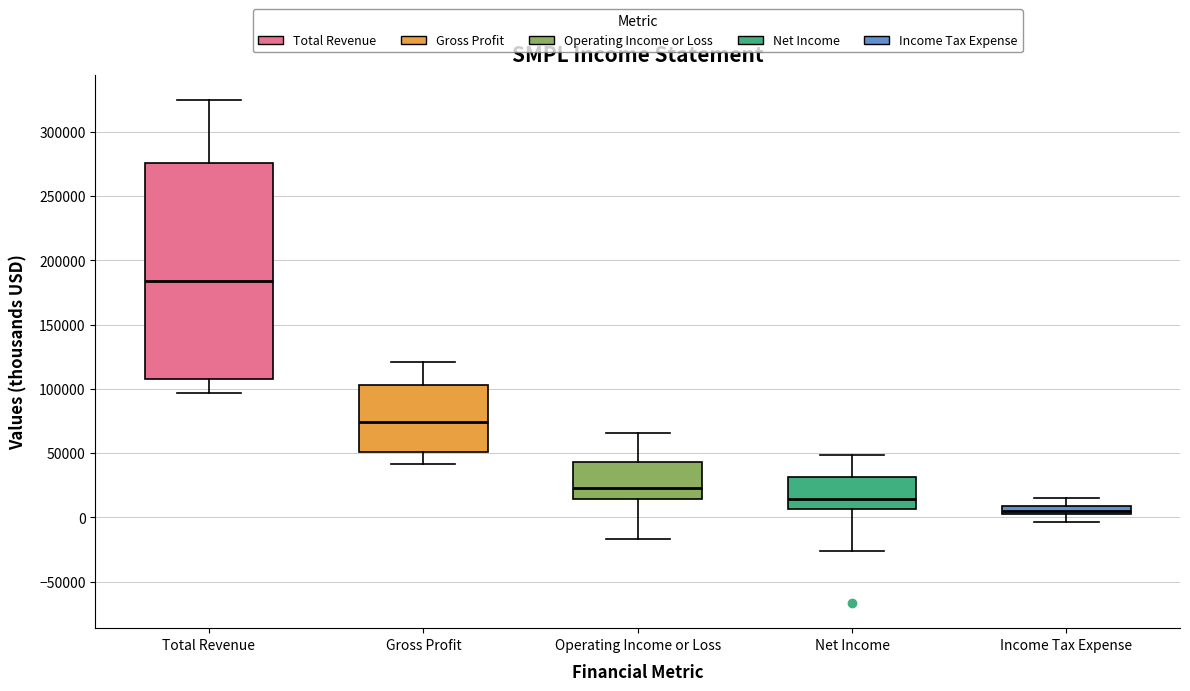

Which box is the tallest, from its lower edge to its upper edge?

Total Revenue